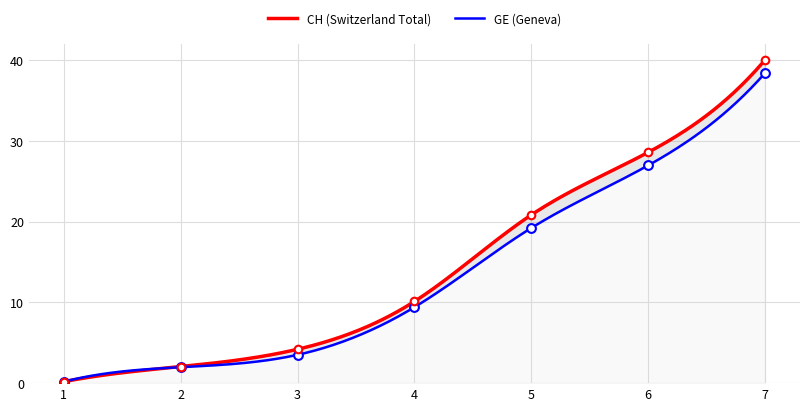

Which series has the largest Y range (max minus min)?

CH